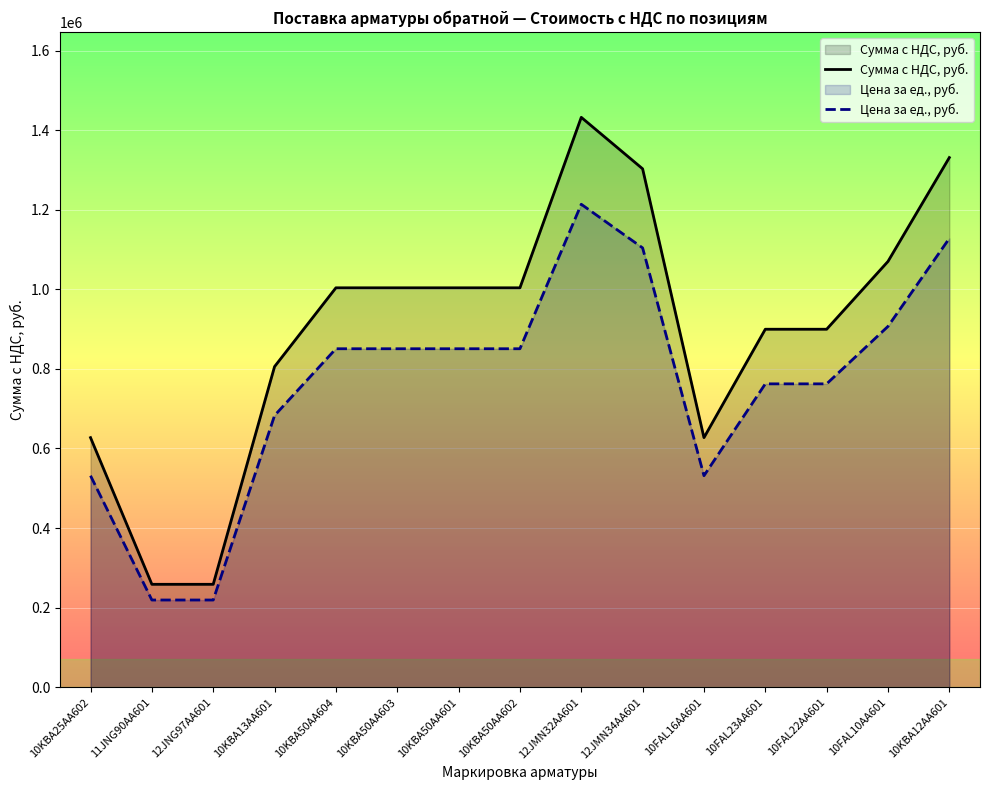

At 10KBA50AA604, list the series in order from largest to smallest.

Сумма с НДС, руб., Цена за ед., руб.